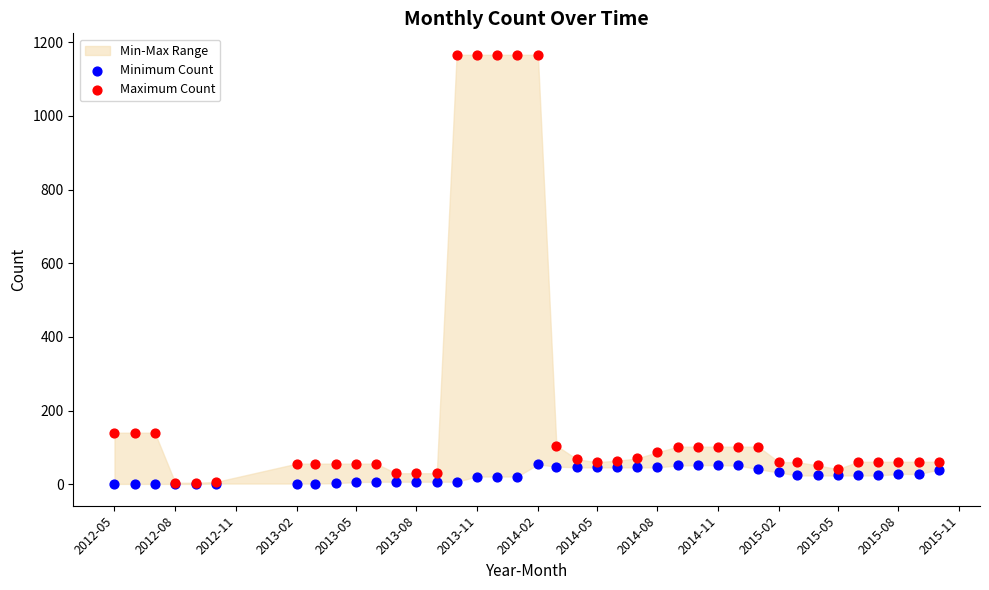

Which series contains the highest Y value?

Maximum Count